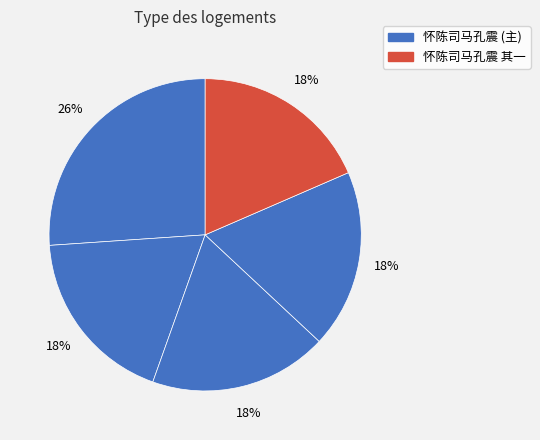

Which category has the biggest portion of the pie?

怀陈司马孔震